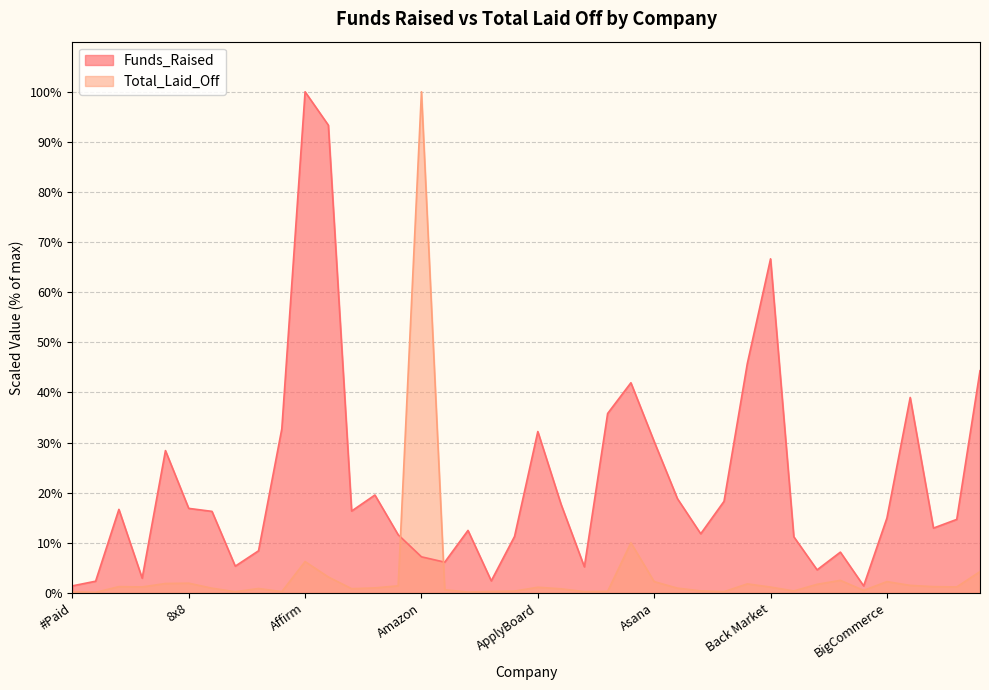

What is the label of the 3rd point from the right?

Bizzabo